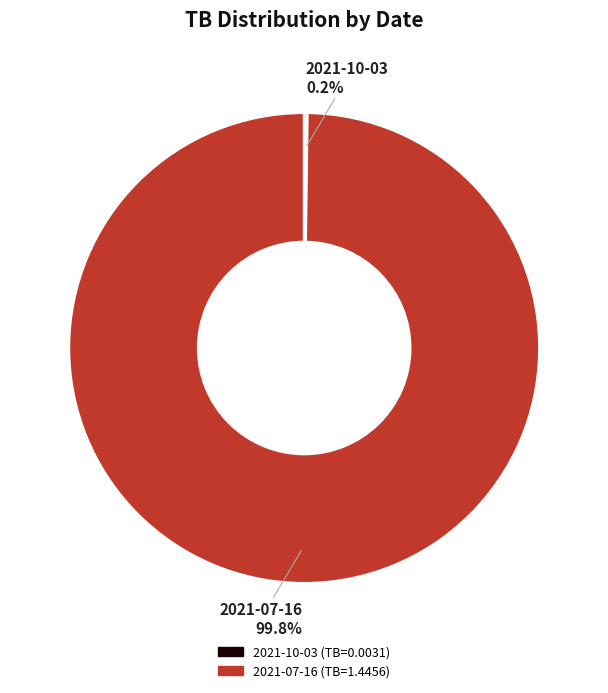

To the nearest percent, what is the average slice percentage?

50%